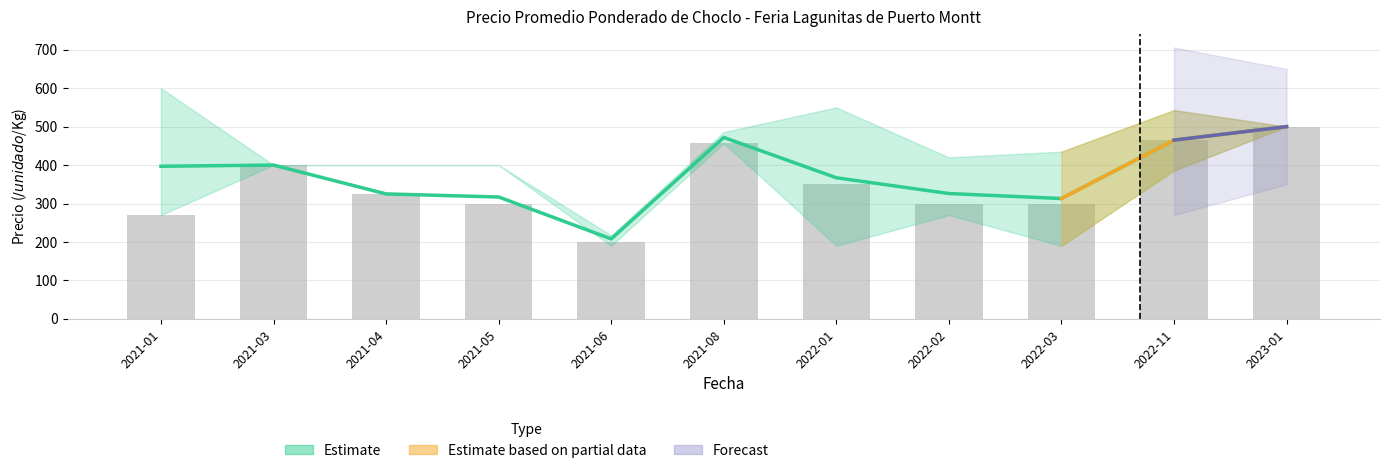

What is the label of the 10th bar from the right?

2021-03